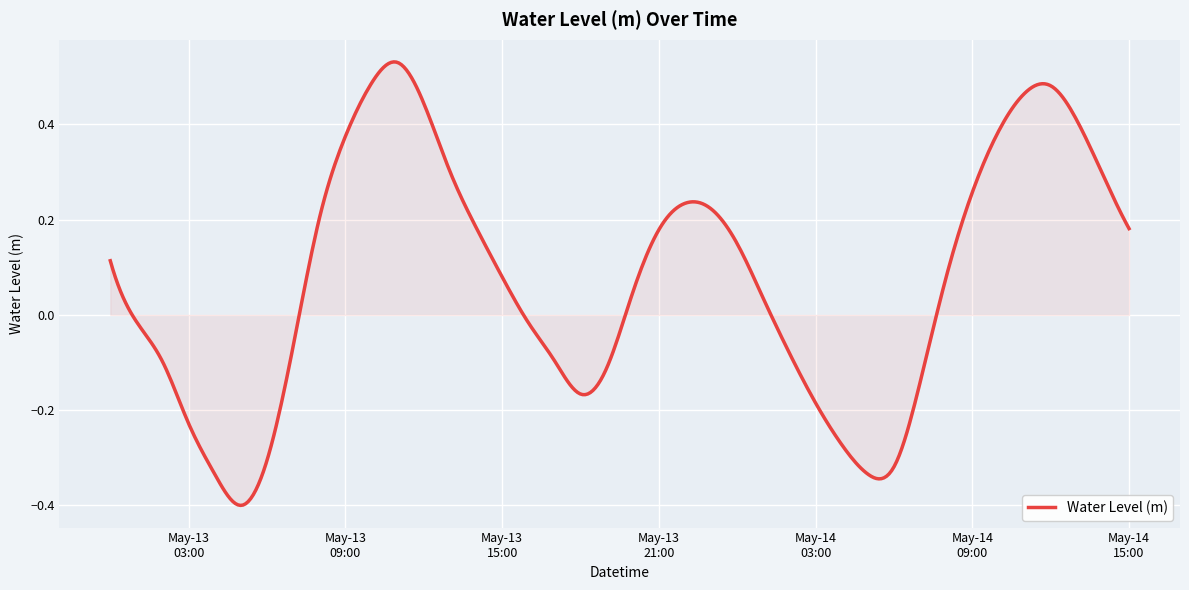

Reading right to left, list all the values displayed in this chart.

2024-05-14 15:00:00=0.2	2024-05-14 14:00:00=0.3	2024-05-14 13:00:00=0.4	2024-05-14 12:00:00=0.5	2024-05-14 11:00:00=0.5	2024-05-14 10:00:00=0.4	2024-05-14 09:00:00=0.3	2024-05-14 08:00:00=0.1	2024-05-14 07:00:00=-0.1	2024-05-14 06:00:00=-0.3	2024-05-14 05:00:00=-0.3	2024-05-14 04:00:00=-0.3	2024-05-14 03:00:00=-0.2	2024-05-14 02:00:00=-0.1	2024-05-14 01:00:00=0.0	2024-05-14 00:00:00=0.1	2024-05-13 23:00:00=0.2	2024-05-13 22:00:00=0.2	2024-05-13 21:00:00=0.2	2024-05-13 20:00:00=0.0	2024-05-13 19:00:00=-0.1	2024-05-13 18:00:00=-0.2	2024-05-13 17:00:00=-0.1	2024-05-13 16:00:00=-0.0	2024-05-13 15:00:00=0.1	2024-05-13 14:00:00=0.2	2024-05-13 13:00:00=0.3	2024-05-13 12:00:00=0.4	2024-05-13 11:00:00=0.5	2024-05-13 10:00:00=0.5	2024-05-13 09:00:00=0.4	2024-05-13 08:00:00=0.2	2024-05-13 07:00:00=-0.1	2024-05-13 06:00:00=-0.3	2024-05-13 05:00:00=-0.4	2024-05-13 04:00:00=-0.3	2024-05-13 03:00:00=-0.2	2024-05-13 02:00:00=-0.1	2024-05-13 01:00:00=-0.0	2024-05-13 00:00:00=0.1